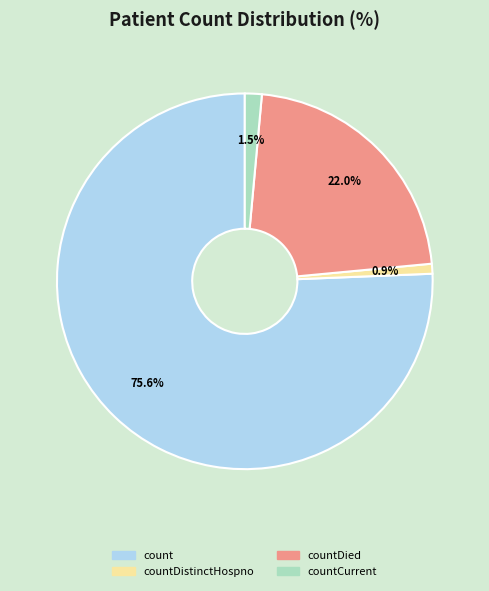

To the nearest percent, what is the difference between the largest and smallest slice percentages?

75%